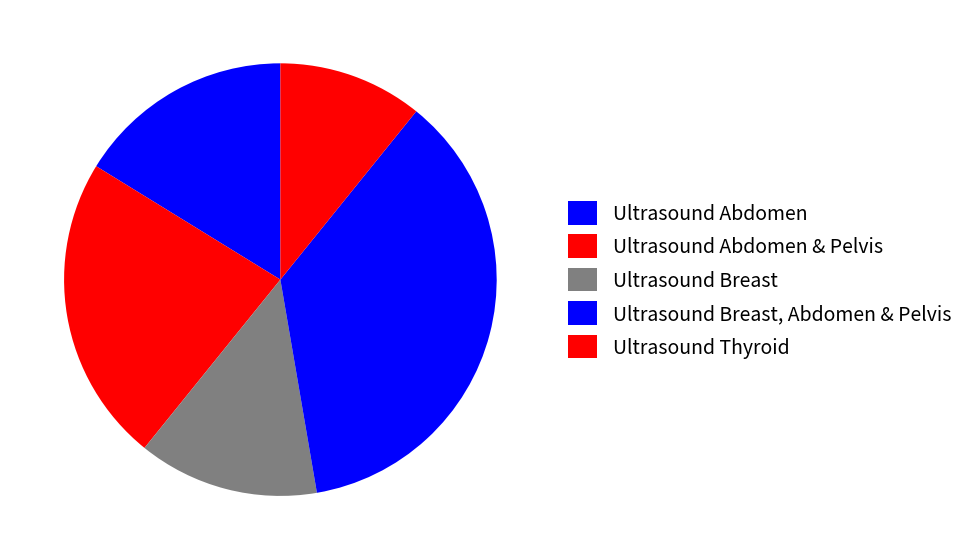

Rank the categories by value from lowest to highest.

Ultrasound Thyroid, Ultrasound Breast, Ultrasound Abdomen, Ultrasound Abdomen & Pelvis, Ultrasound Breast, Abdomen & Pelvis